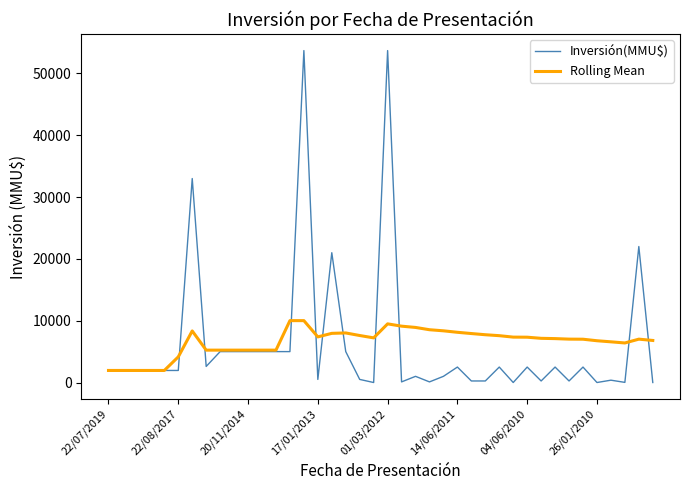

What is the maximum value shown in the chart?

53700